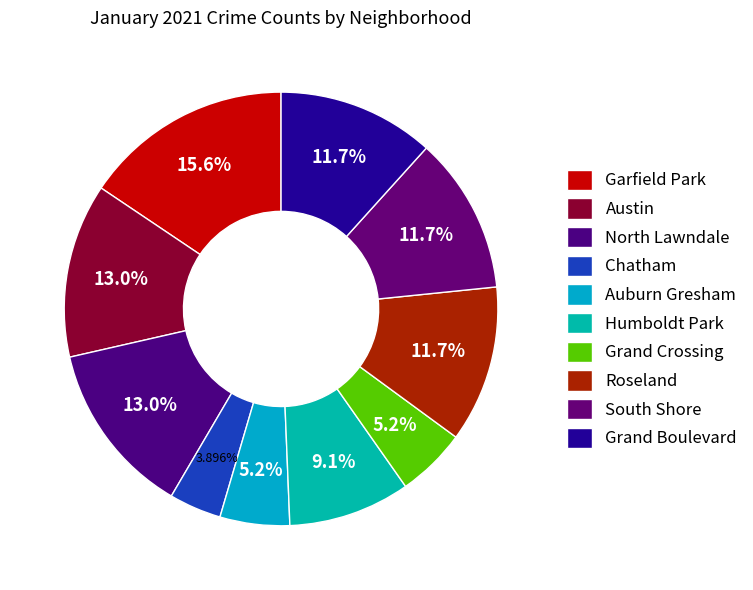

Is it true that Roseland is 24% of the pie?

False